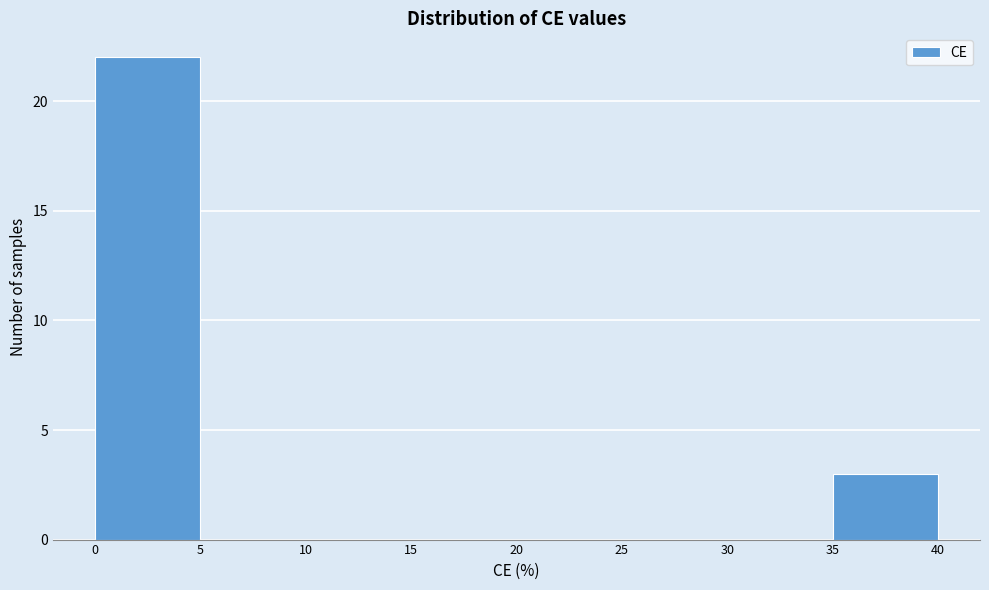

What is the height of the bar covering 35 to 40 on the x-axis? The values are not printed on the chart, so give them approximately, as read against the axis.

3